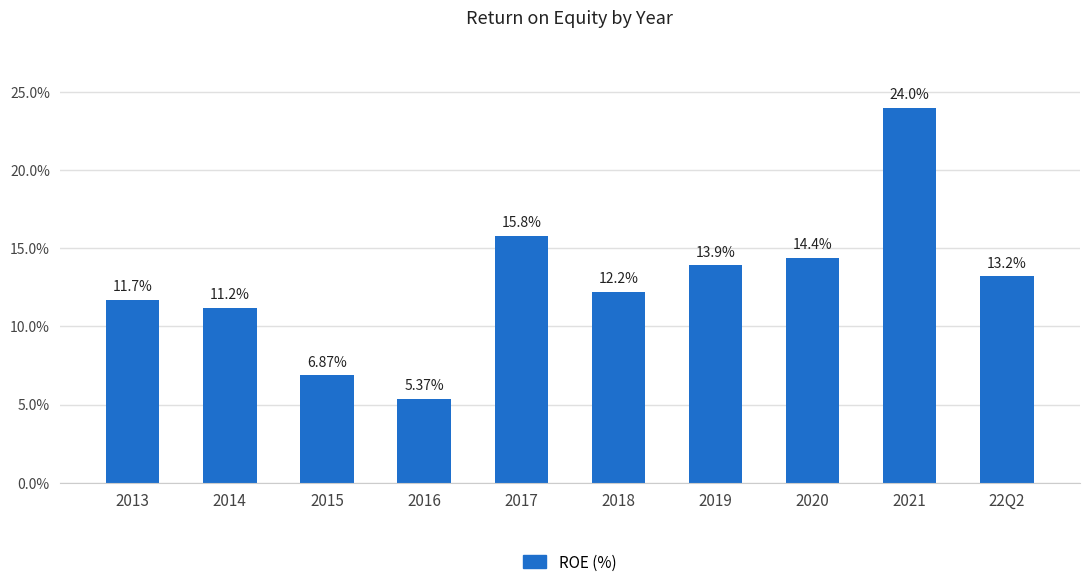

Rank the categories by value from highest to lowest.

2021, 2017, 2020, 2019, 22Q2, 2018, 2013, 2014, 2015, 2016